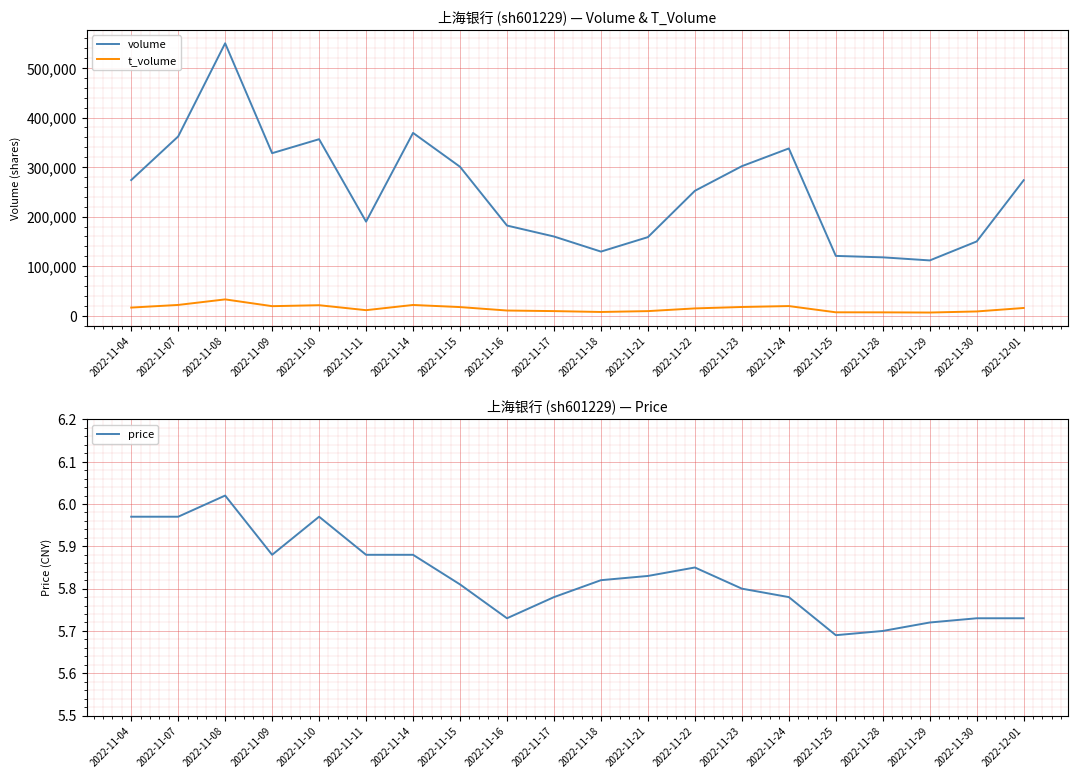

Between 2022-11-16 and 2022-11-21, which series saw the biggest shift?

volume